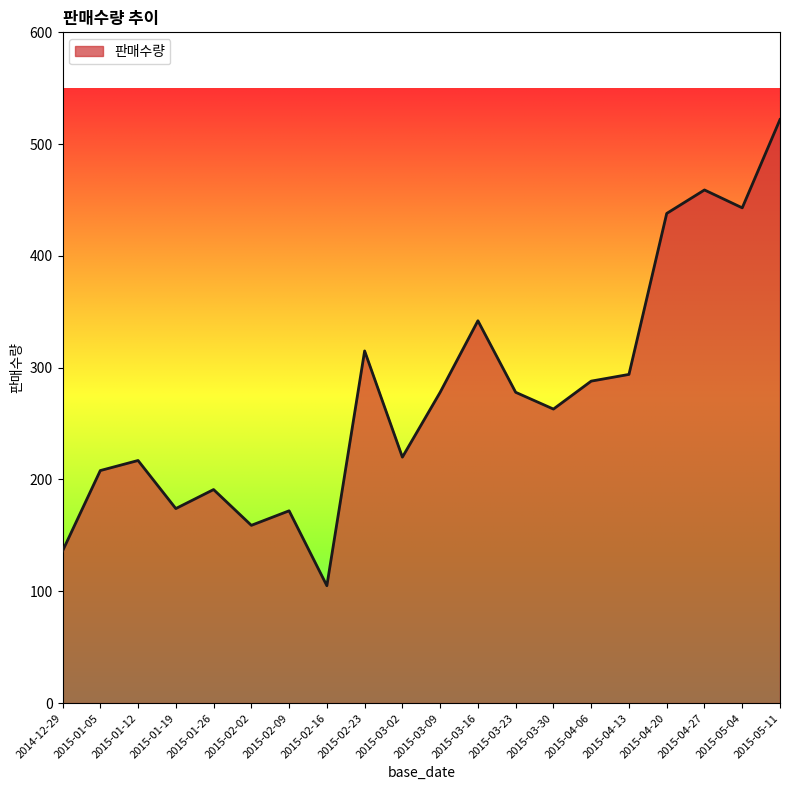

The chart shows a value of 118 at 2015-01-12. True or false?

False